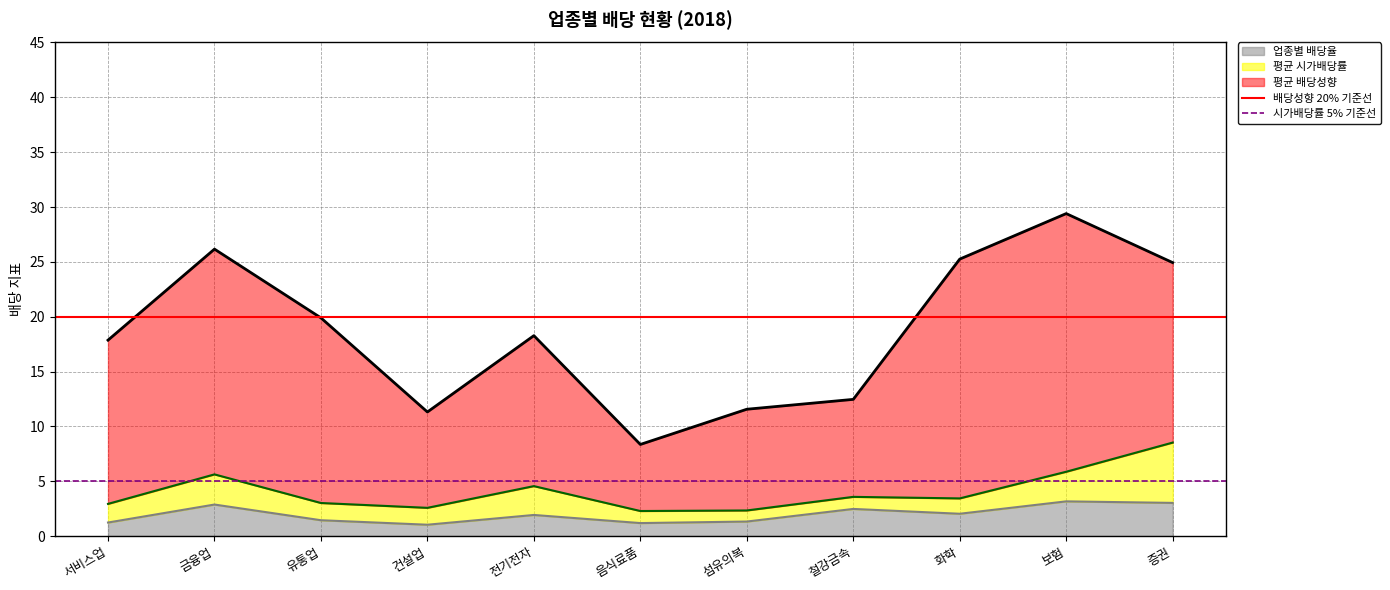

What position from the right is 서비스업?

2